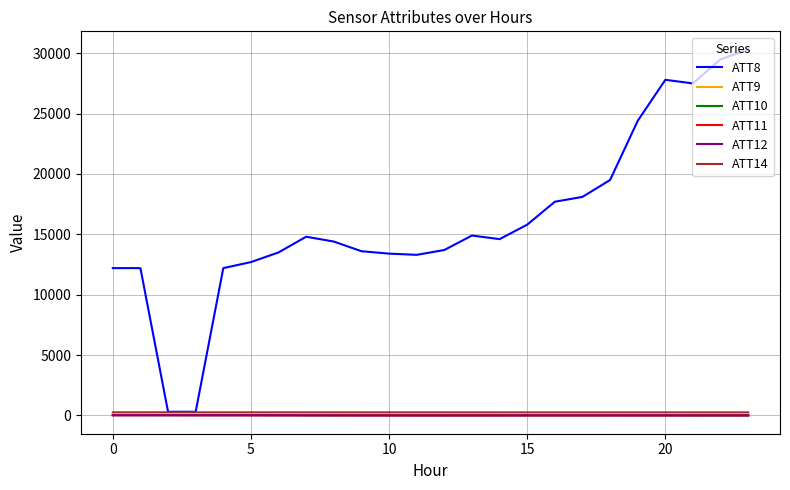

Which series has the largest total across all categories?

ATT8